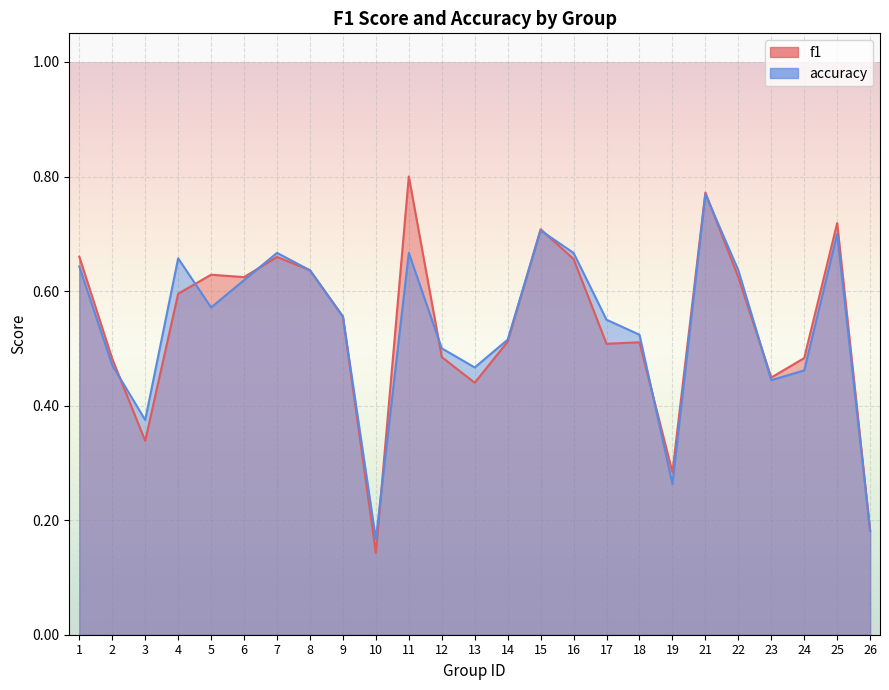

Which series has the widest spread of values?

f1